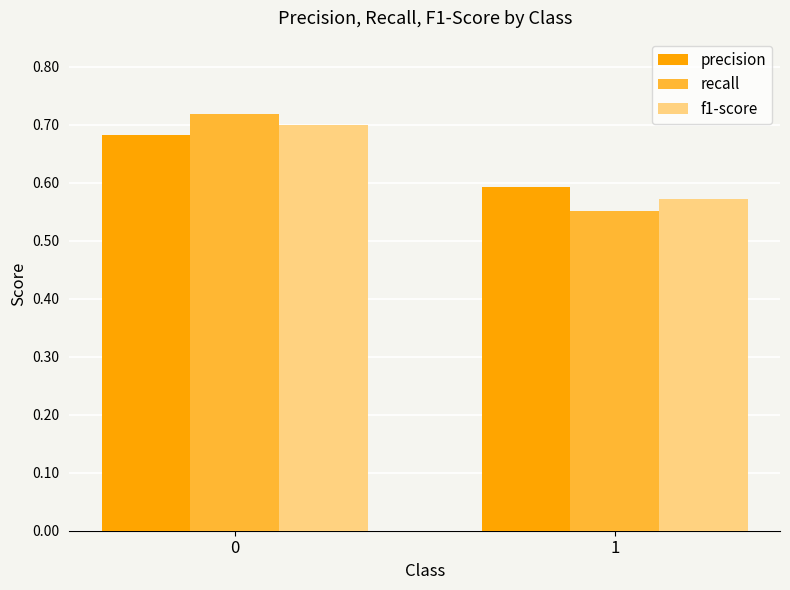

At which label does precision reach its minimum?

1